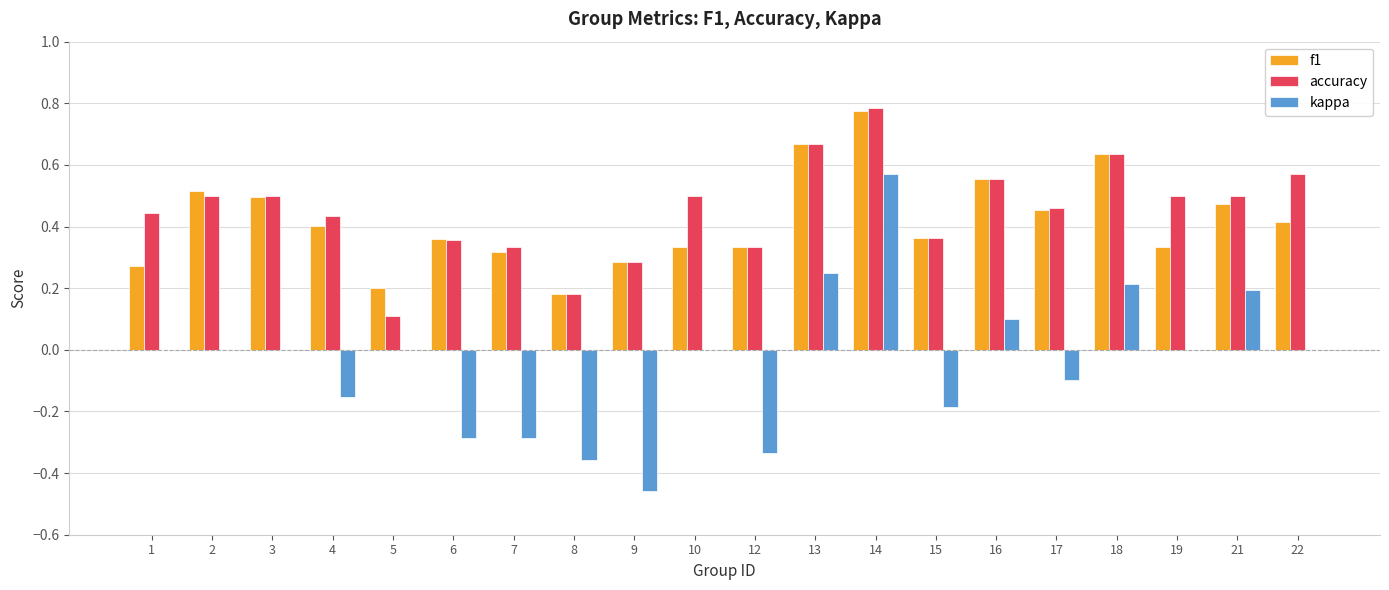

Is the value of f1 at 17 greater than the value of kappa at 13?

Yes